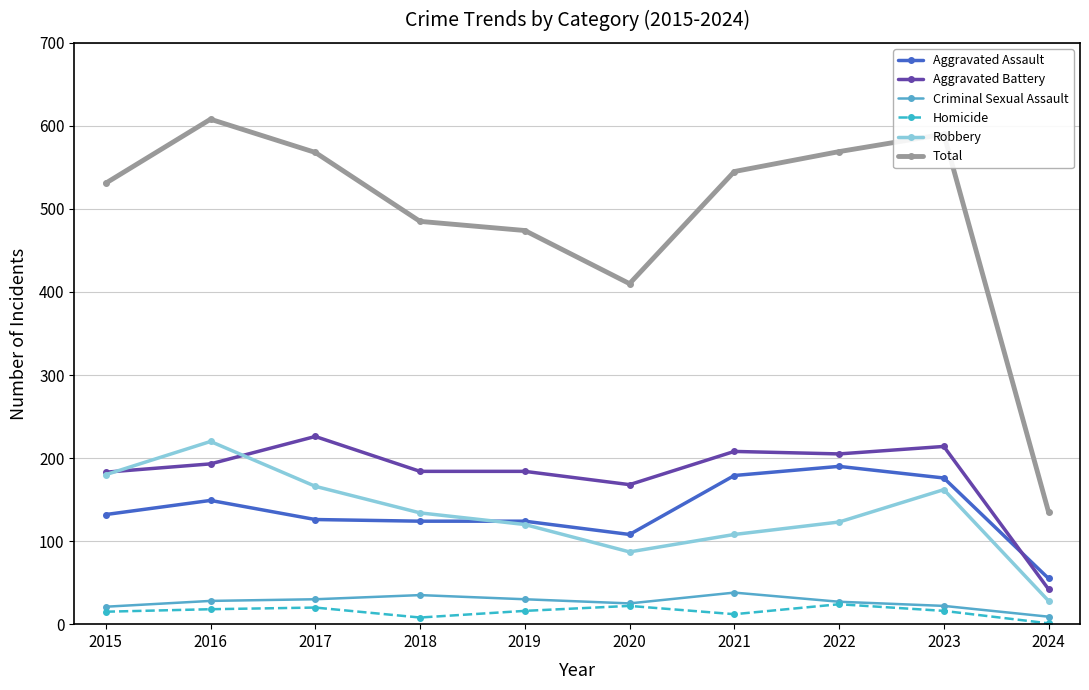

At which label is Total closest to 371?

2020